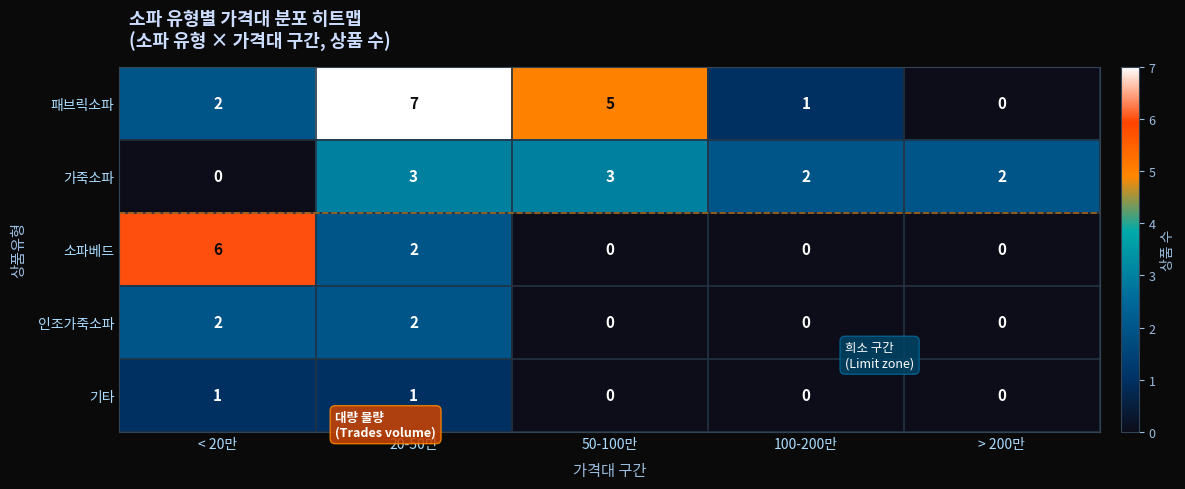

How many values in the 패브릭소파 series are below 2?

2